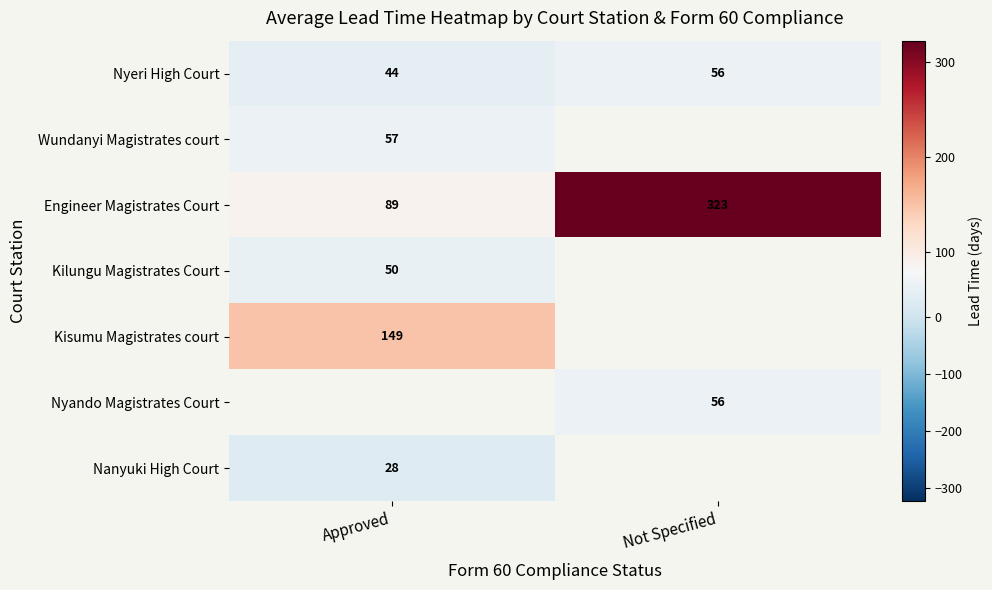

True or false: Nyeri High Court has a value of 13.1 at Approved.

False